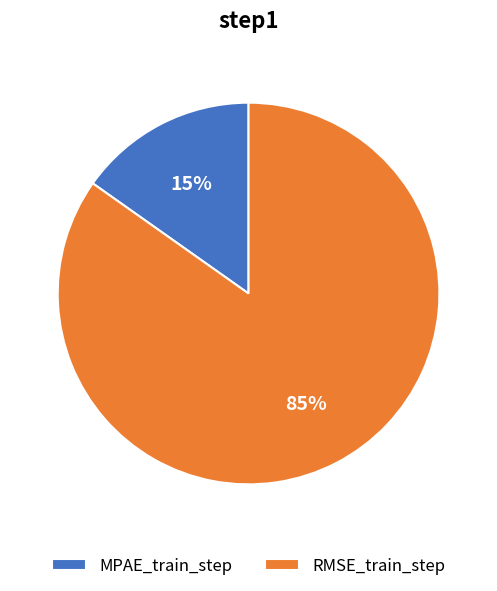

Is there a majority slice in this chart?

Yes